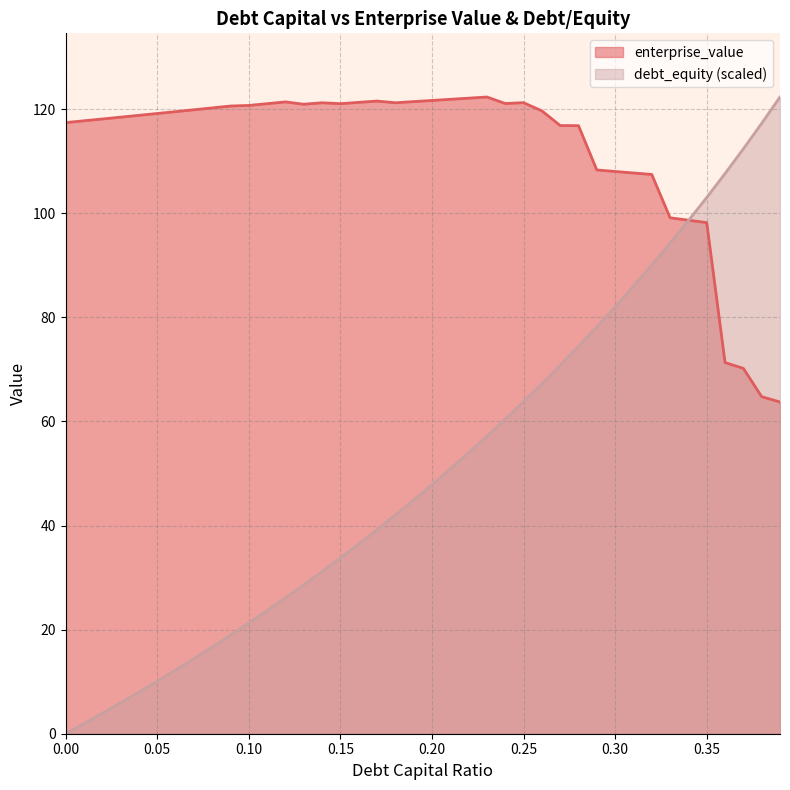

Which series changed the most between 0.21 and 0.38?

debt_capital